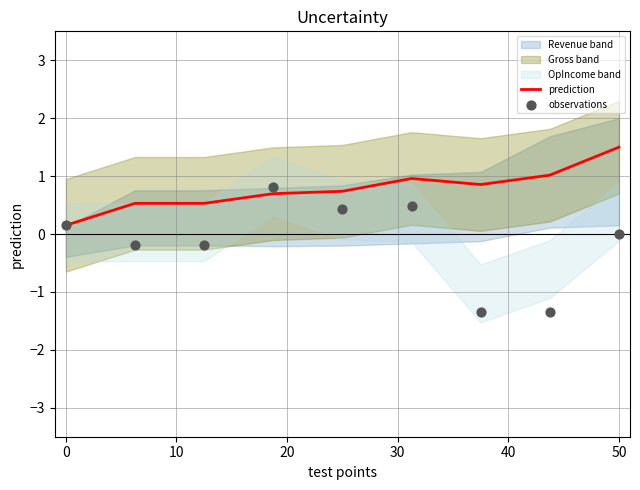

At how many categories does at least one series exceed 0?

9